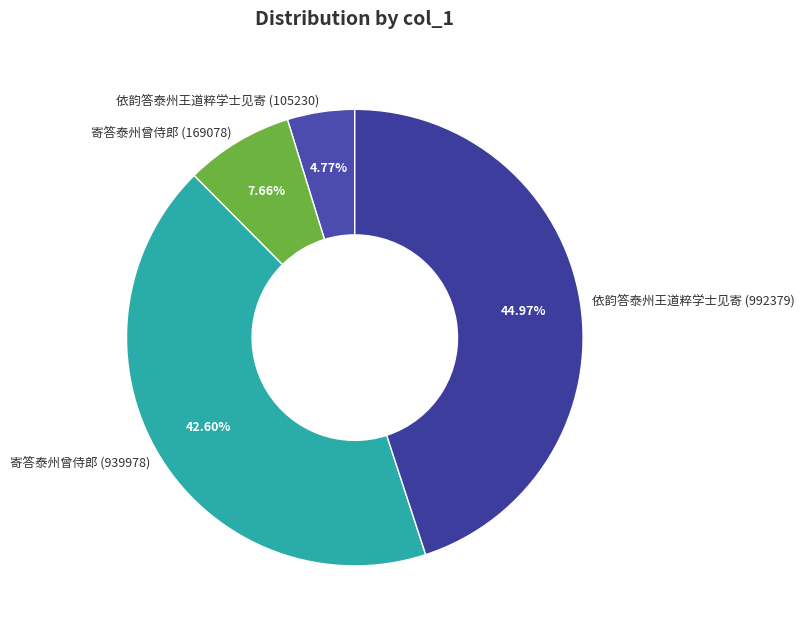

Do 依韵答泰州王道粹学士见寄 (105230) and 依韵答泰州王道粹学士见寄 (992379) together represent more than half of the pie?

No